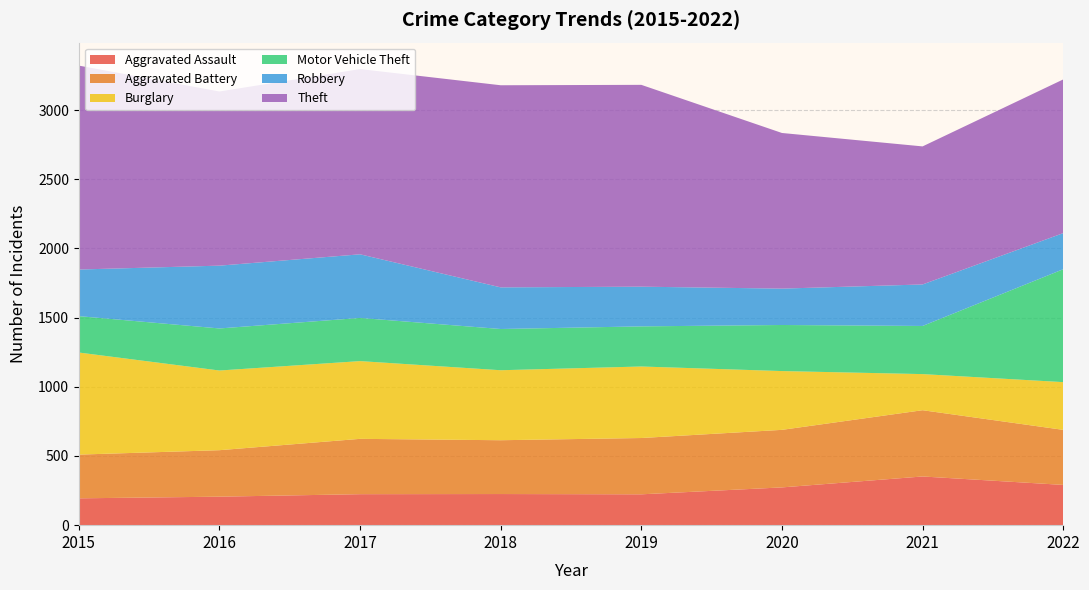

Reading left to right, what are all the values shown in this chart?

Aggravated Assault: 194	206	224	225	223	273	352	291
Aggravated Battery: 316	336	400	389	407	416	479	398
Burglary: 738	576	562	506	517	425	261	345
Motor Vehicle Theft: 263	304	312	298	290	333	348	816
Robbery: 337	454	460	301	287	263	300	261
Theft: 1474	1259	1339	1461	1459	1125	998	1111